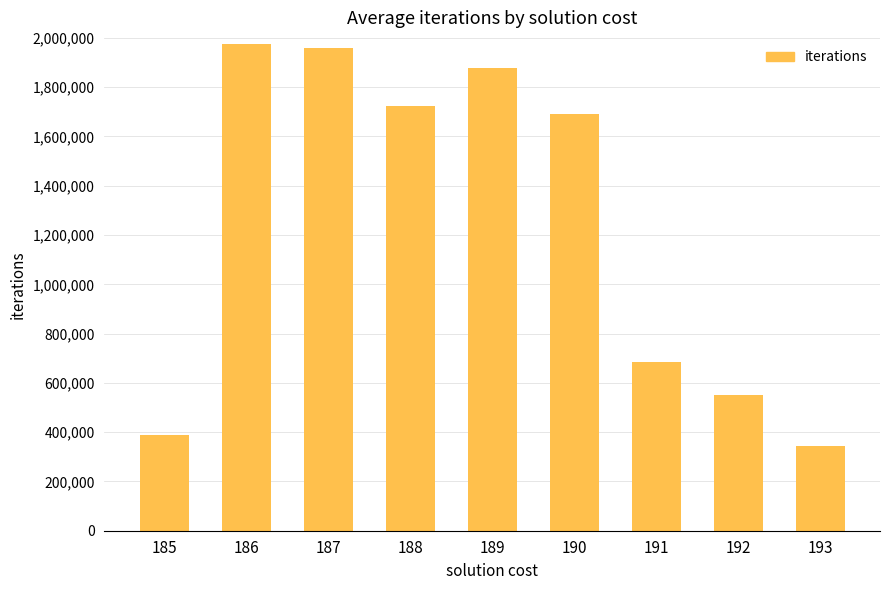

At which label does the data first exceed 1691258?

186